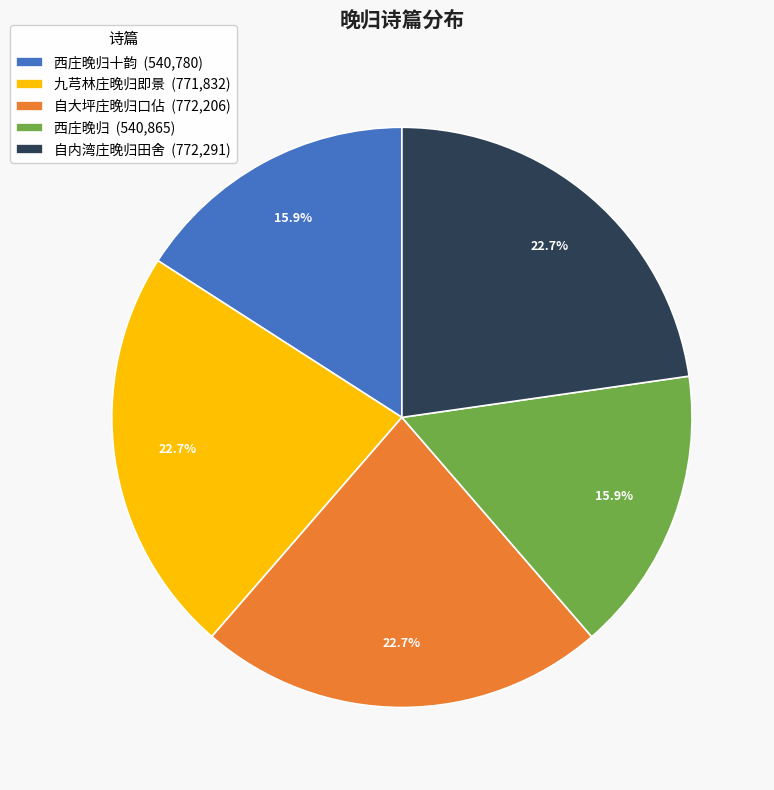

Does any single category account for the majority?

No